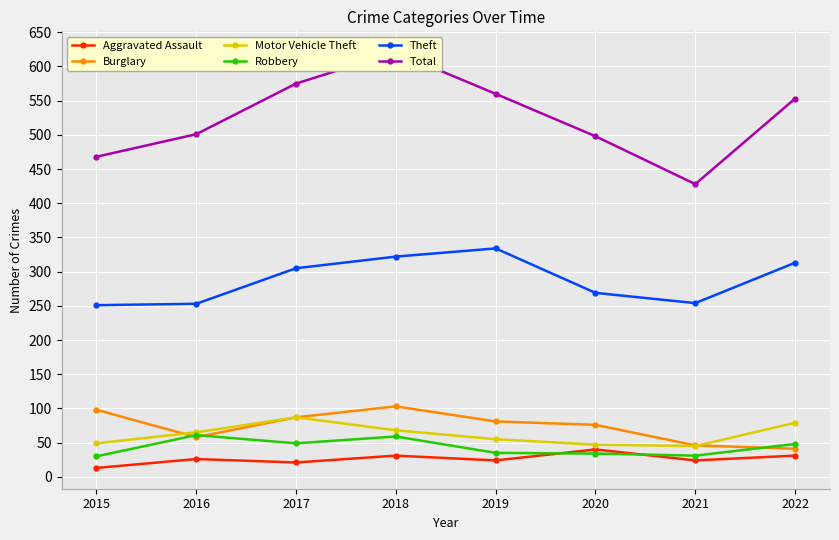

True or false: Theft and Robbery intersect in this chart.

False